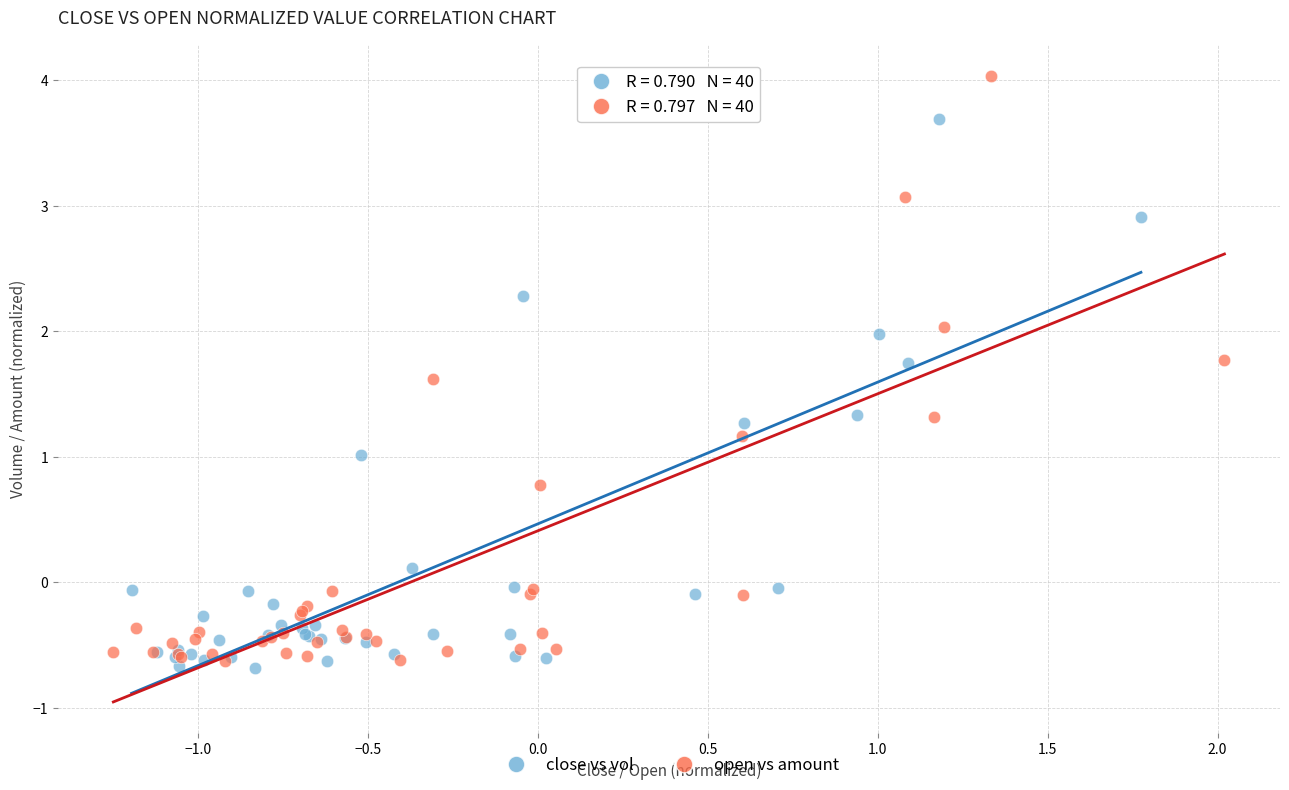

Which series has the widest spread of Y values?

open vs amount